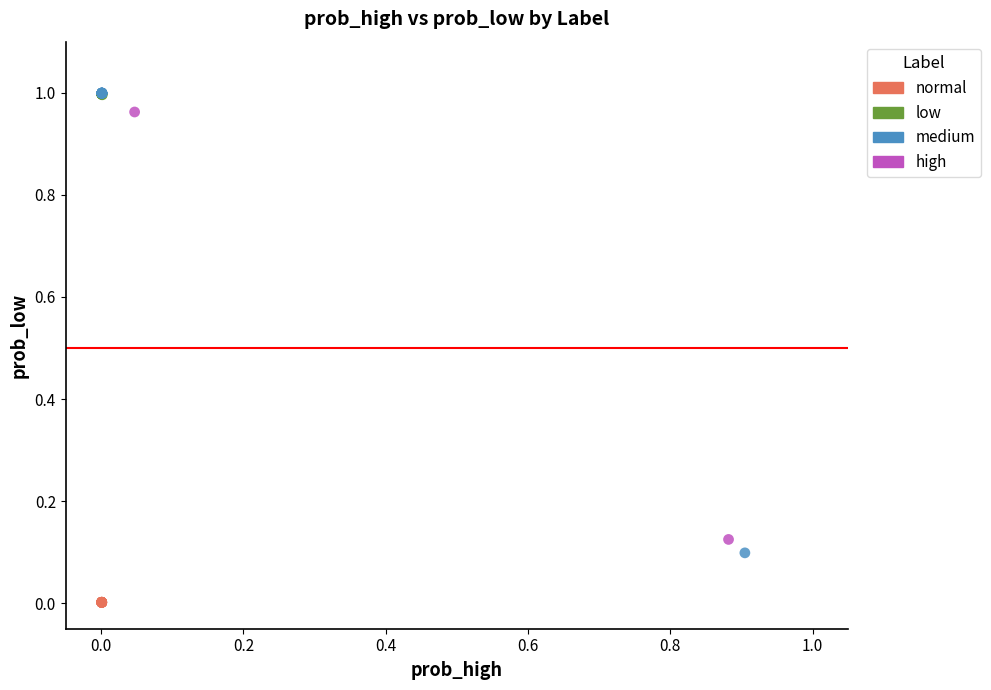

Which series contains the lowest Y value?

normal